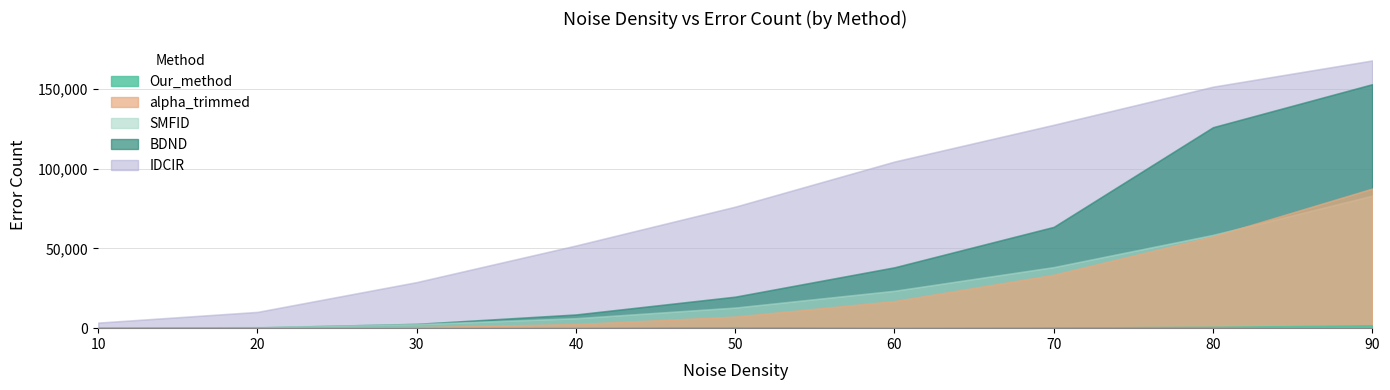

True or false: Our_method has more than 1 points higher than both neighbors.

False